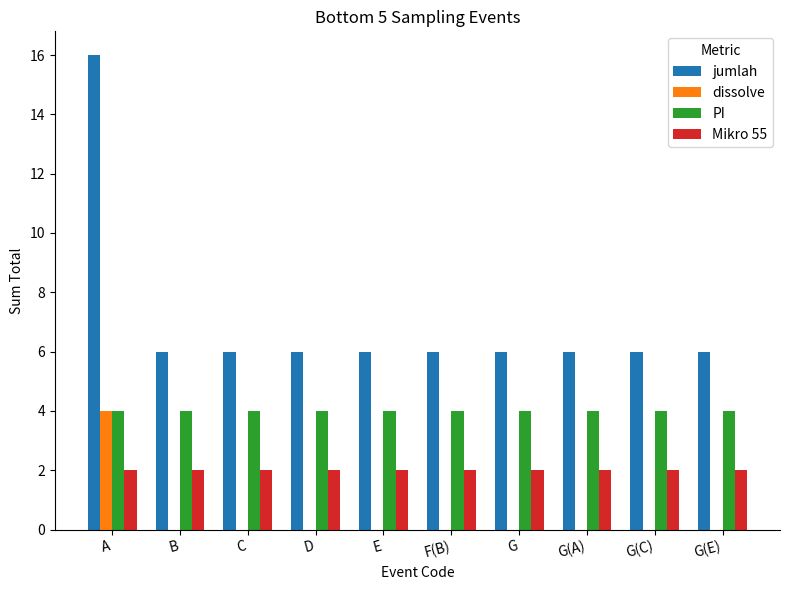

What are all the series names shown in the legend?

jumlah, dissolve, PI, Mikro 55